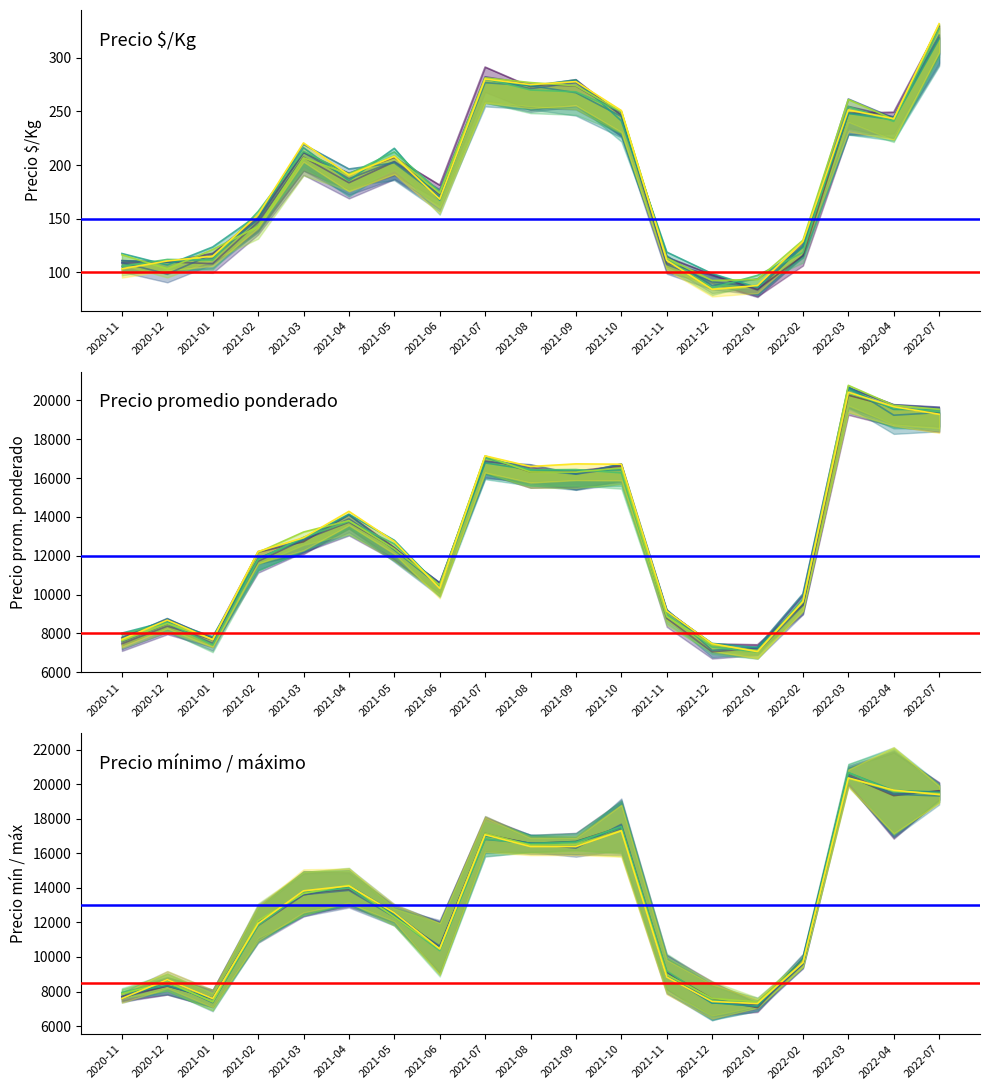

How many lines are shown in the chart?

4